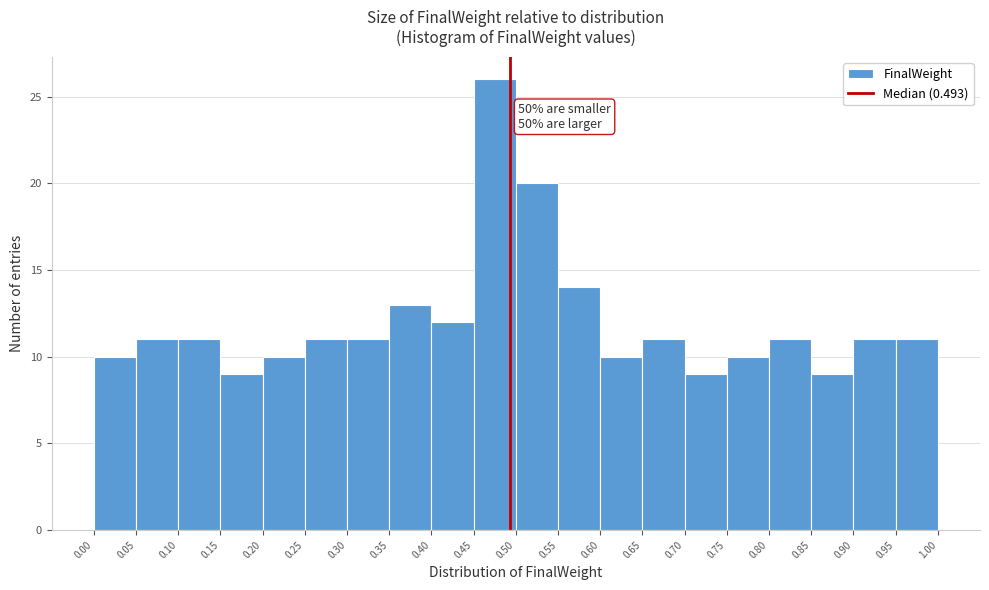

Over which range of the x-axis is the bar tallest?

0.45 to 0.50